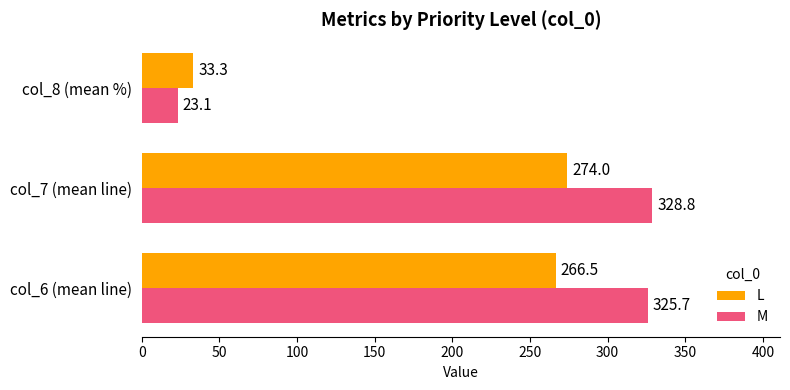

Rank the series by their average value, from lowest to highest.

L, M